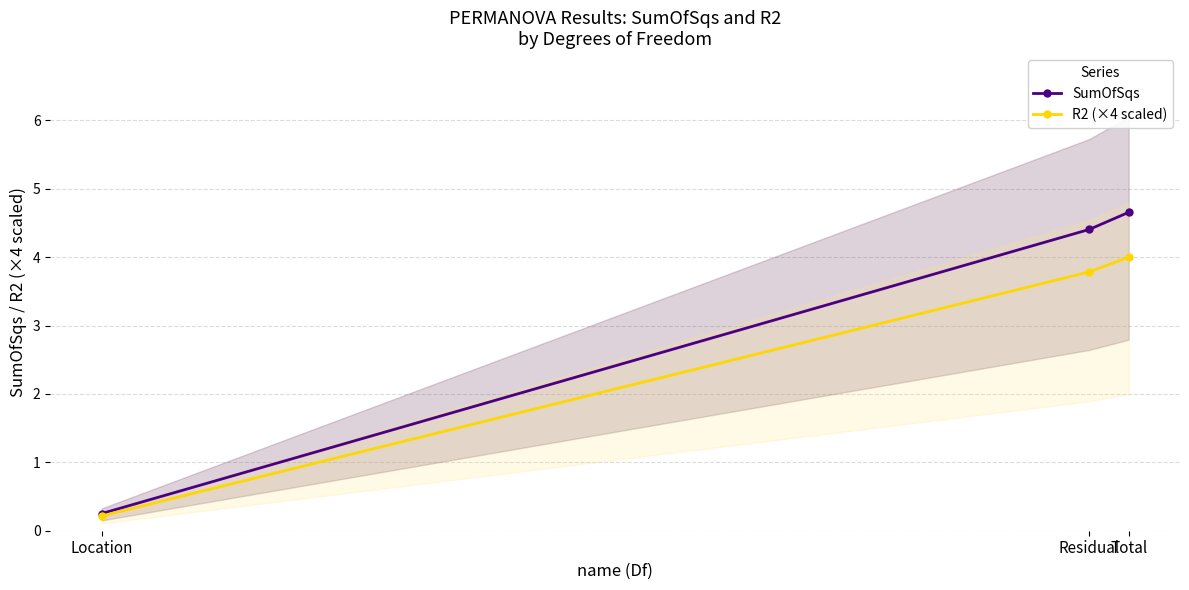

Reading left to right, what are all the values shown in this chart?

SumOfSqs: 0.3	4.4	4.7
R2 (×4 scaled): 0.2	3.8	4.0